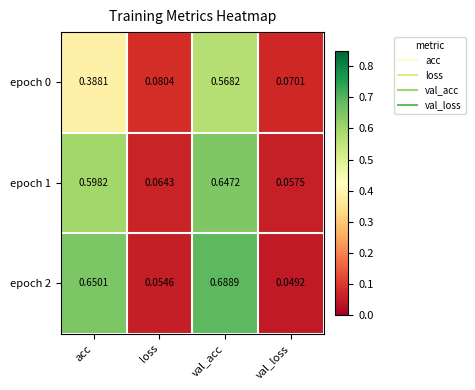

At which category is the sum across all series the highest?

val_acc